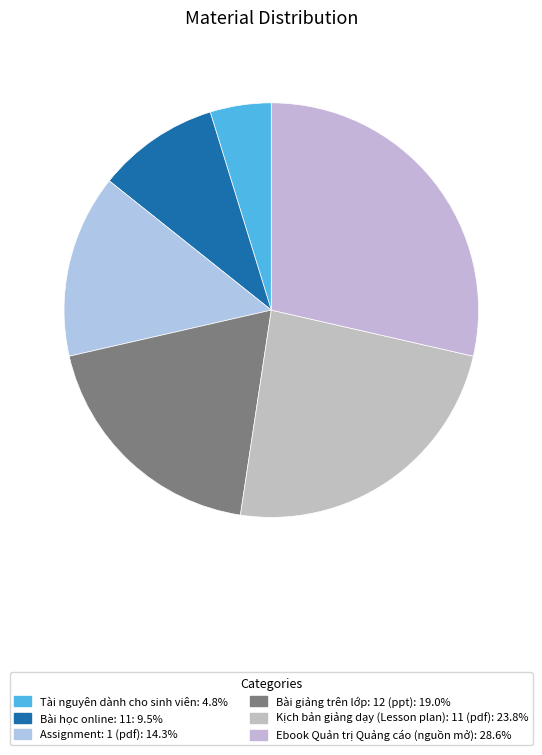

Rank the categories by value from highest to lowest.

Ebook Quản trị Quảng cáo (nguồn mở), Kịch bản giảng dạy (Lesson plan): 11 (pdf), Bài giảng trên lớp: 12 (ppt), Assignment: 1 (pdf), Bài học online: 11, Tài nguyên dành cho sinh viên